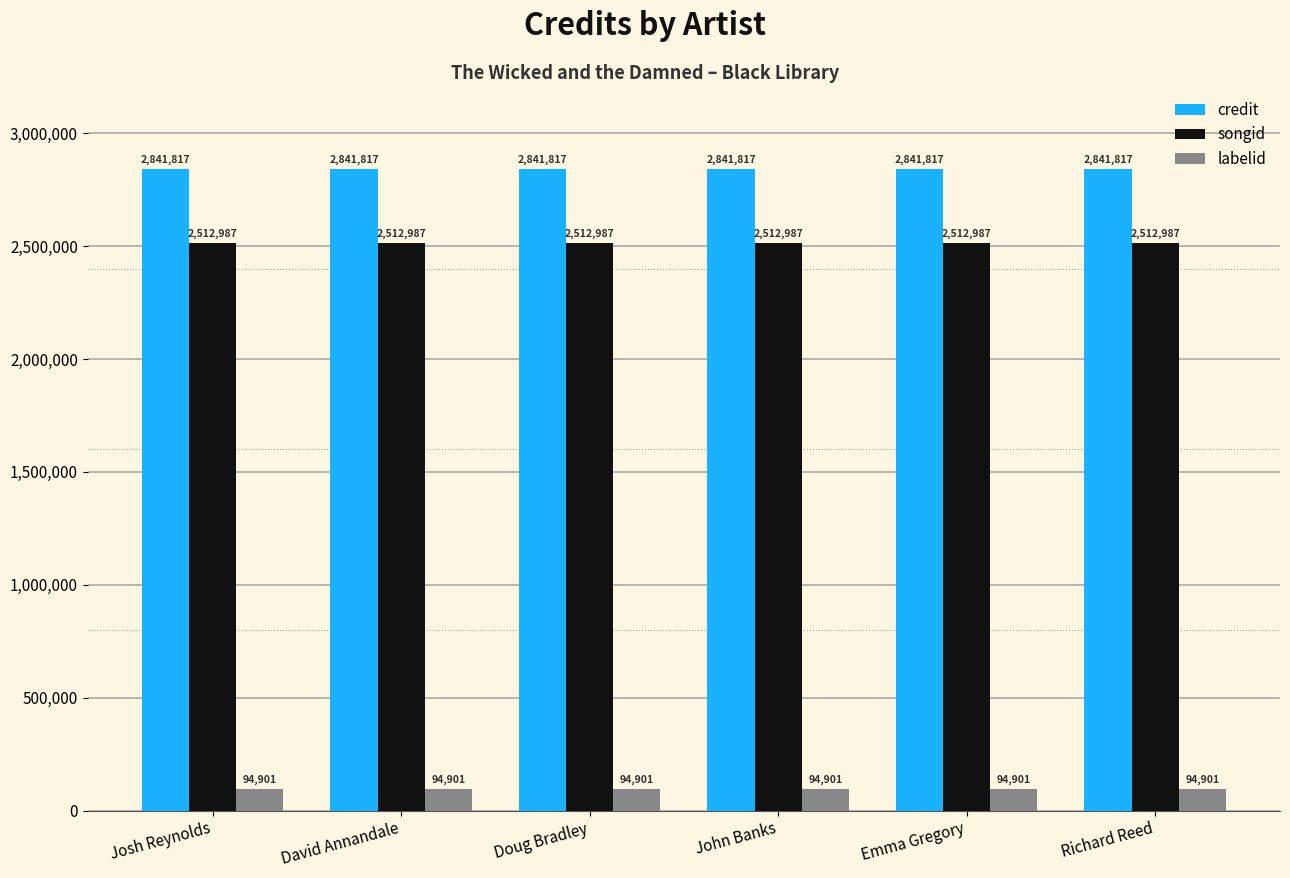

At how many categories does at least one series exceed 2402118?

6